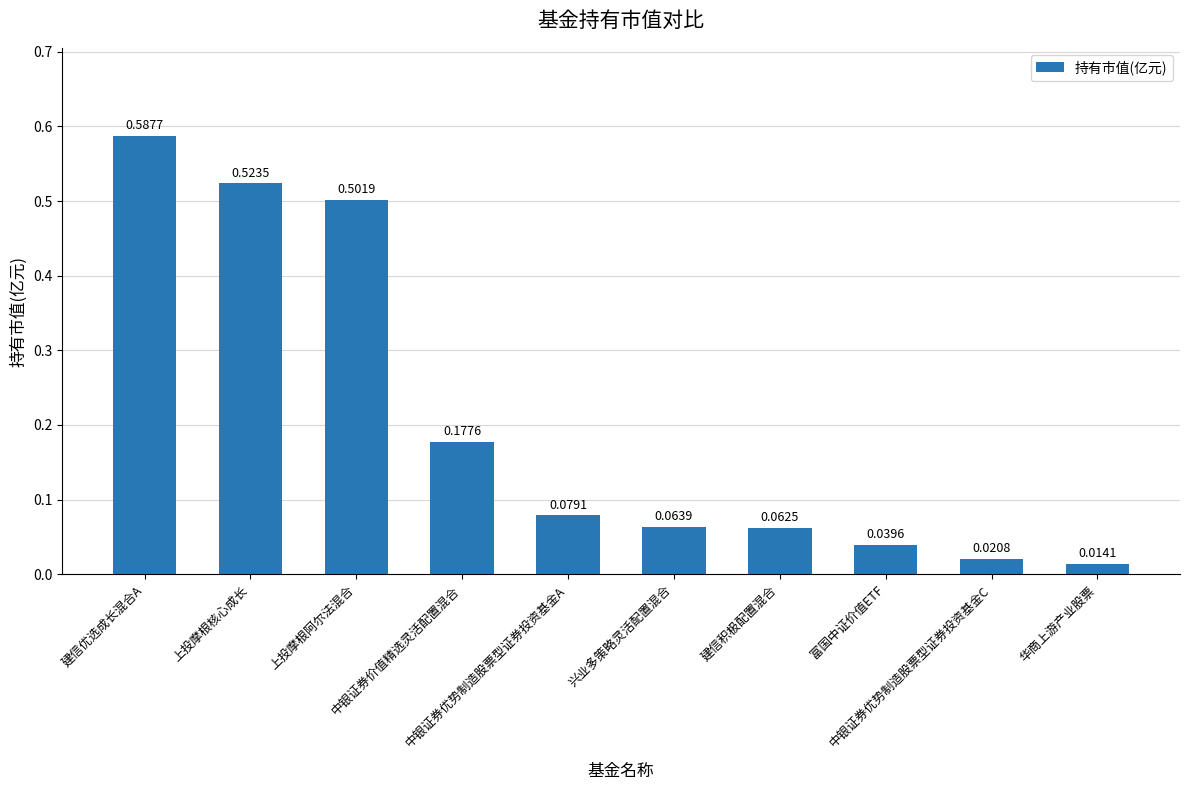

What is the change in value from 建信优选成长混合A to 华商上游产业股票?

-0.6